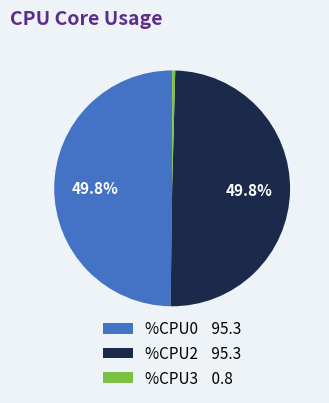

Which has a higher value, %CPU3 0.8 or %CPU0 95.3?

%CPU0 95.3